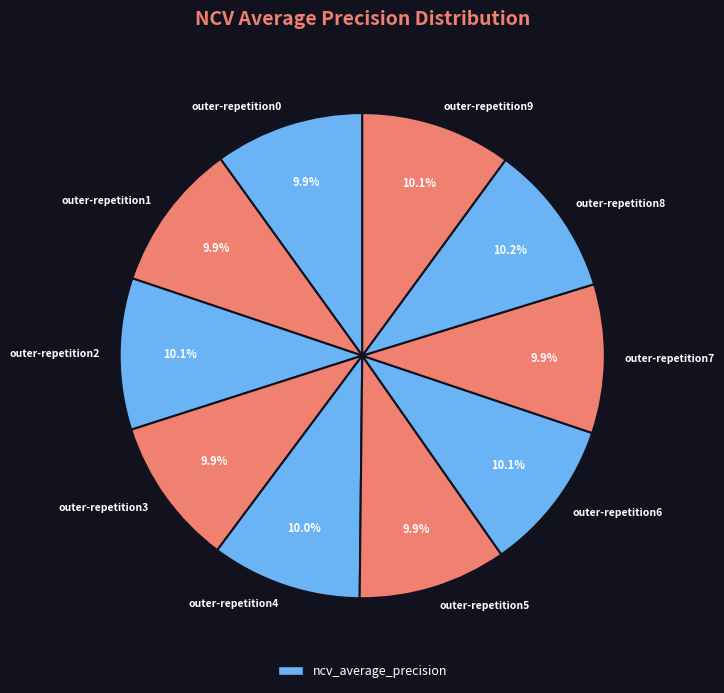

To the nearest percent, what is the average slice percentage?

10%